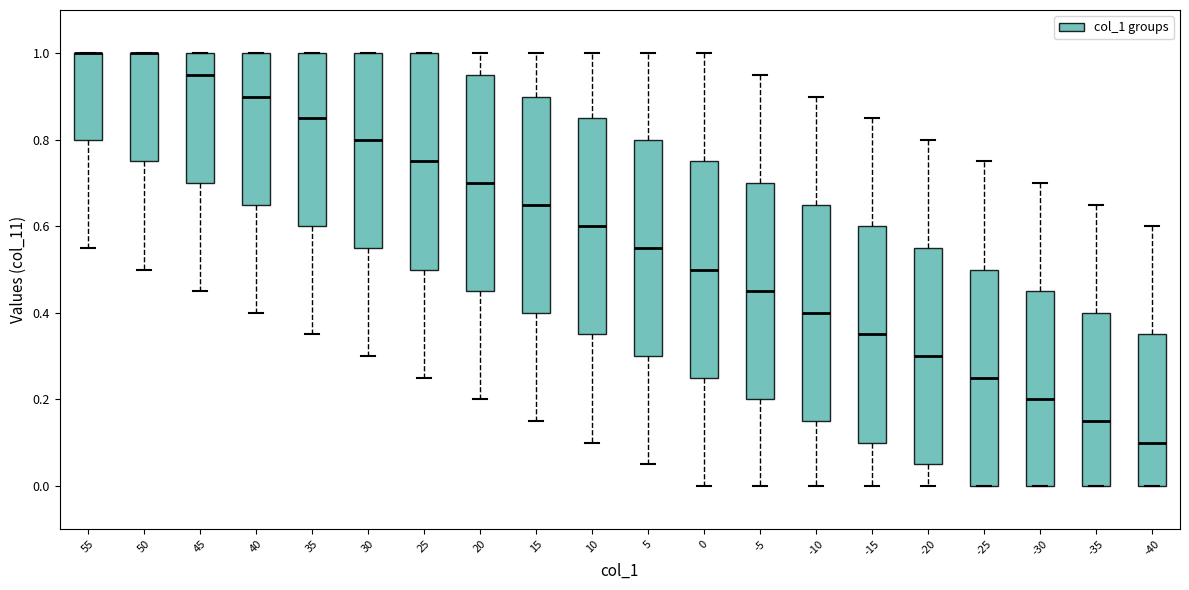

Where does the lower whisker of the box at x = 55 end on the y-axis? The values are not printed on the chart, so give them approximately, as read against the axis.

0.56